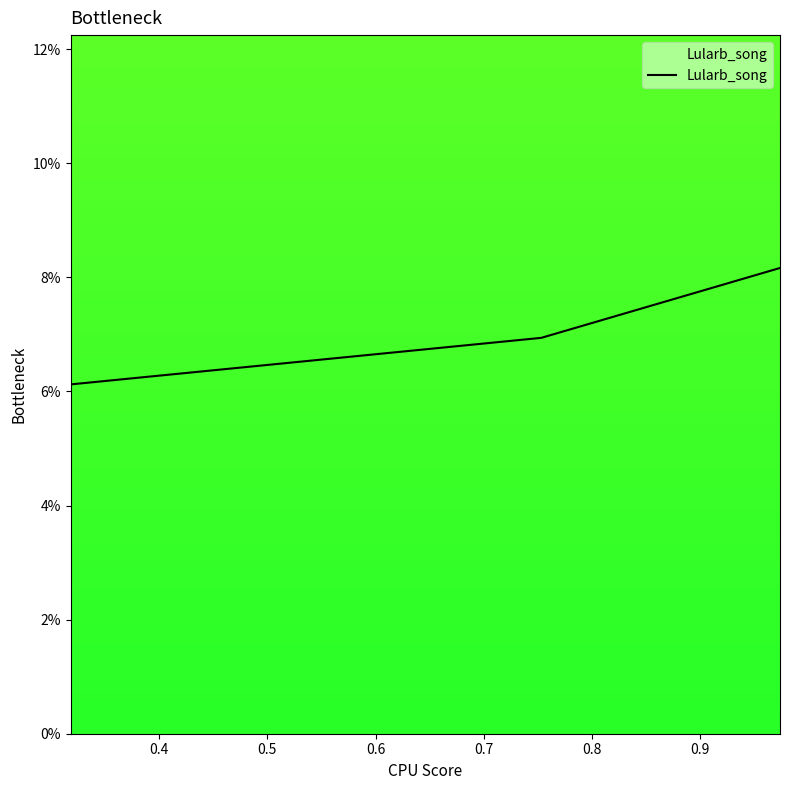

Is this an area chart (filled region under the line)?

Yes